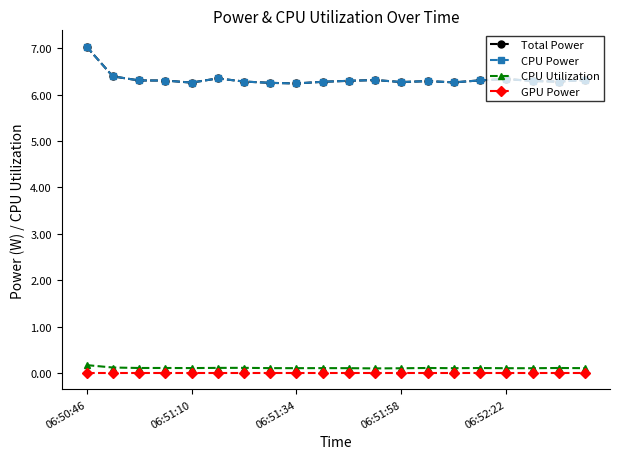

How many lines are shown in the chart?

4